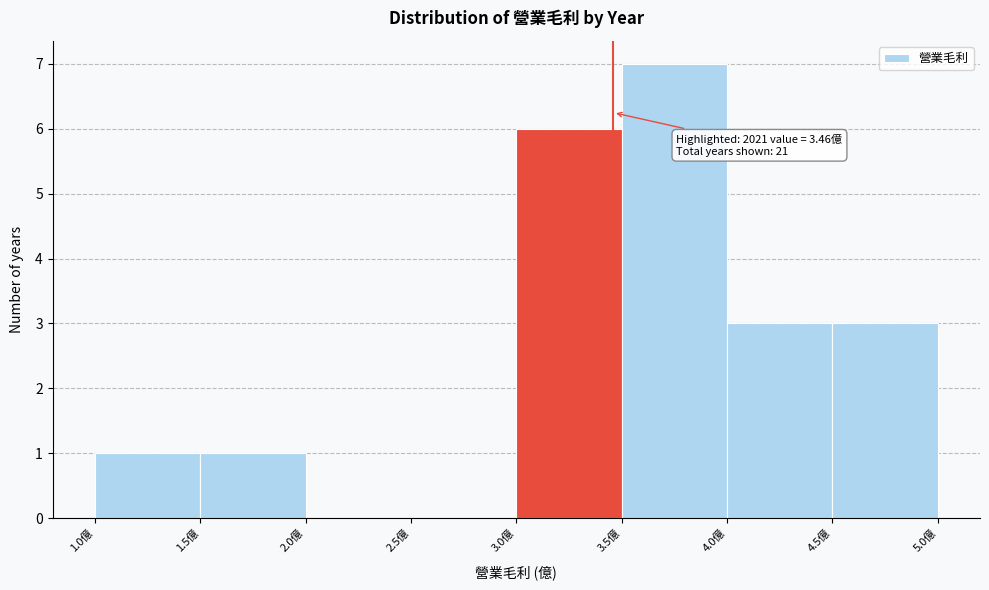

Which range on the x-axis has the tallest bar?

3.5 to 4.0